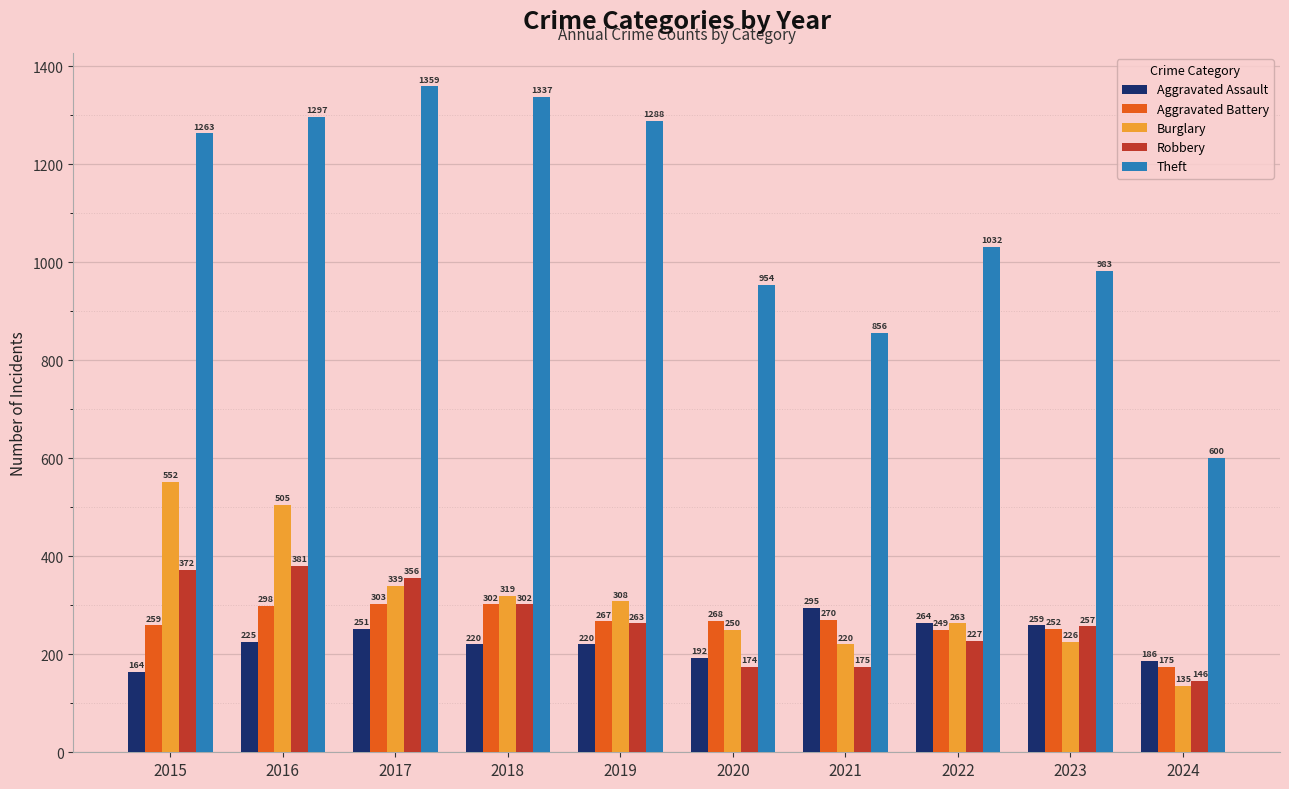

What is the sum of all Theft values?

10969